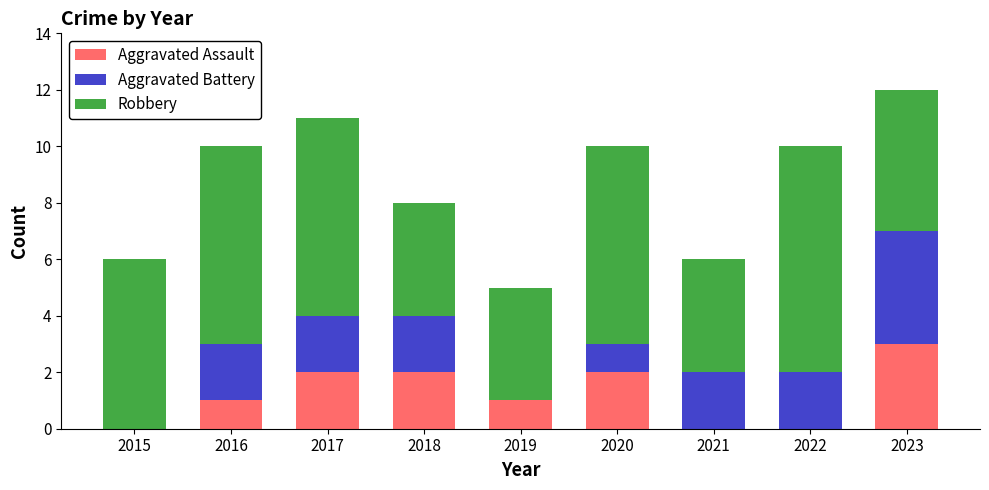

What is the sum of all Aggravated Assault values?

11